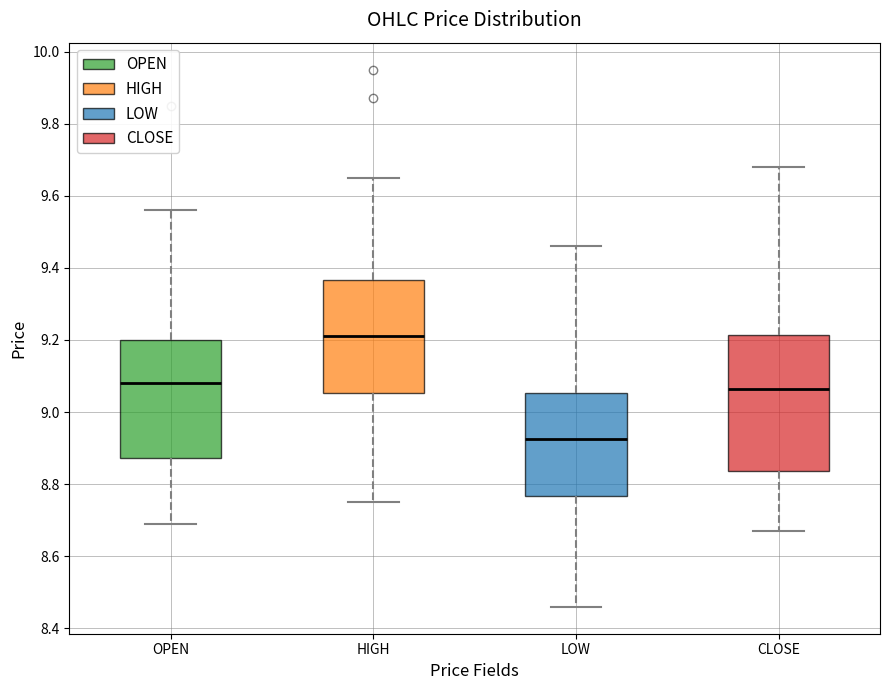

Where does the lower whisker of the box for OPEN end on the y-axis? The values are not printed on the chart, so give them approximately, as read against the axis.

8.70